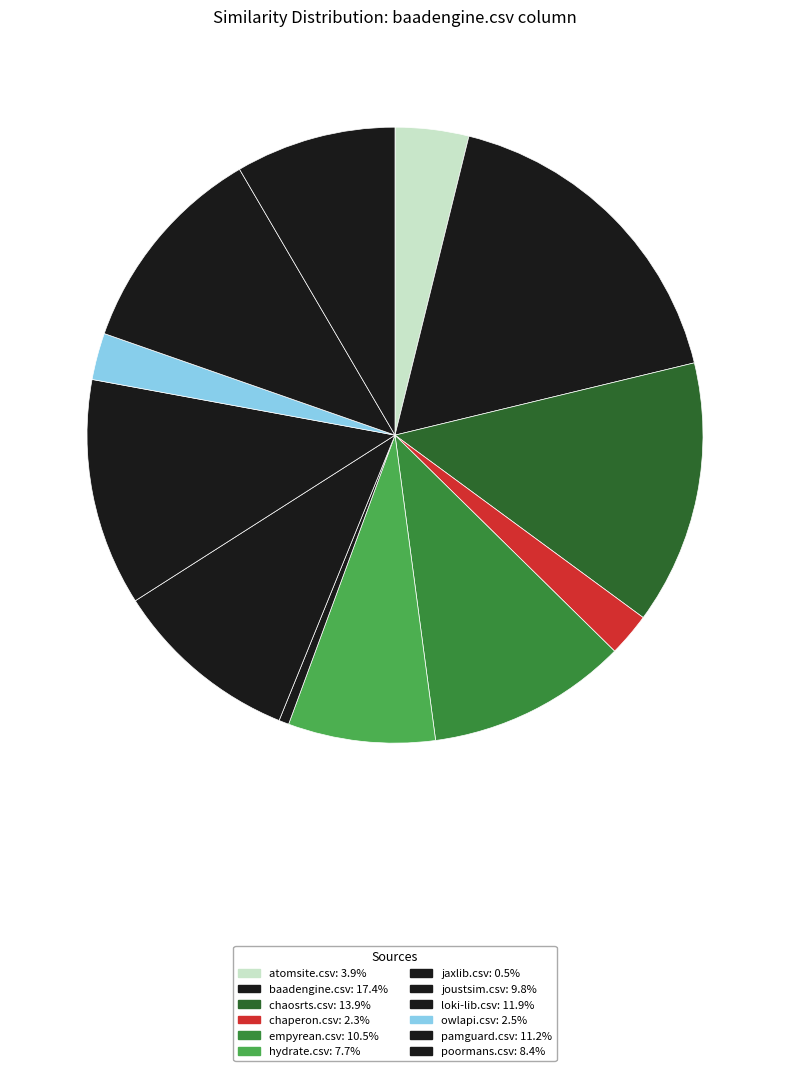

What portion of the pie excludes loki-lib.csv?

88.1%